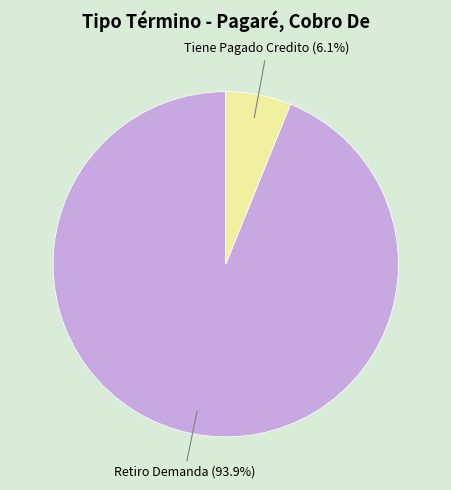

How many segments does this pie chart have?

2